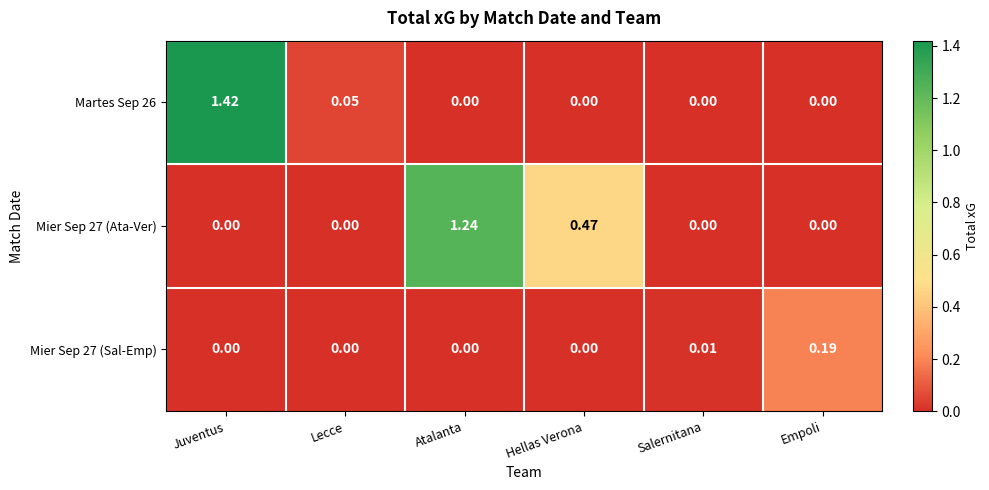

Rank the series by their average value, from highest to lowest.

Mier Sep 27 (Ata-Ver), Martes Sep 26, Mier Sep 27 (Sal-Emp)